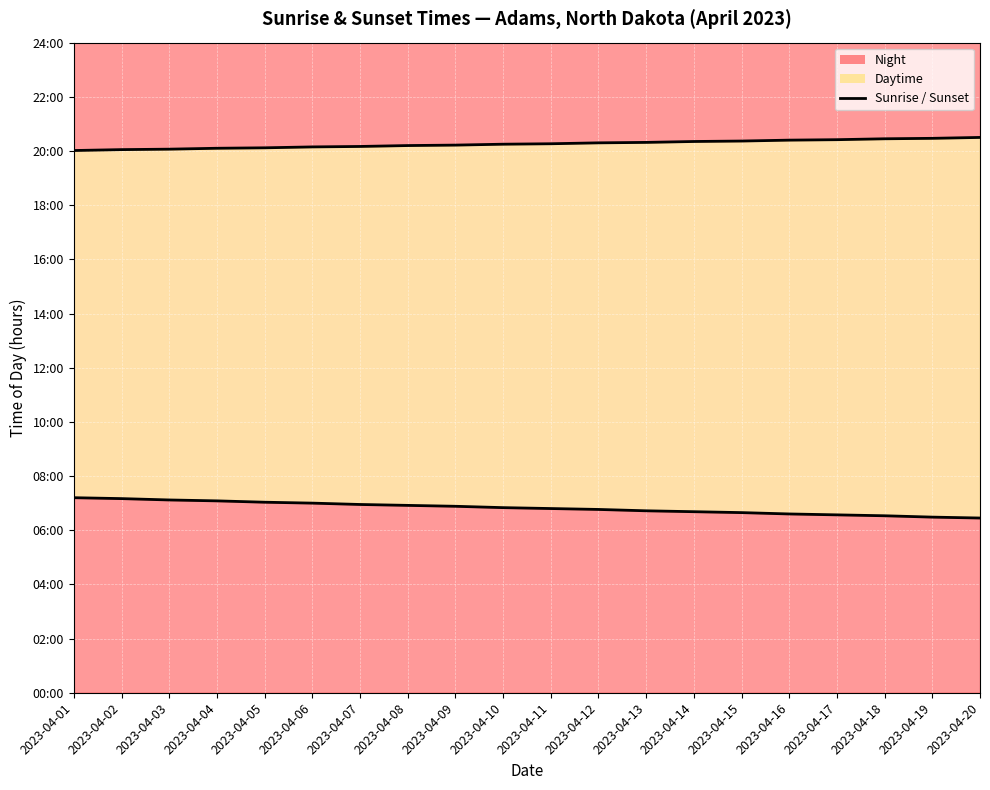

How many lines are shown in the chart?

2